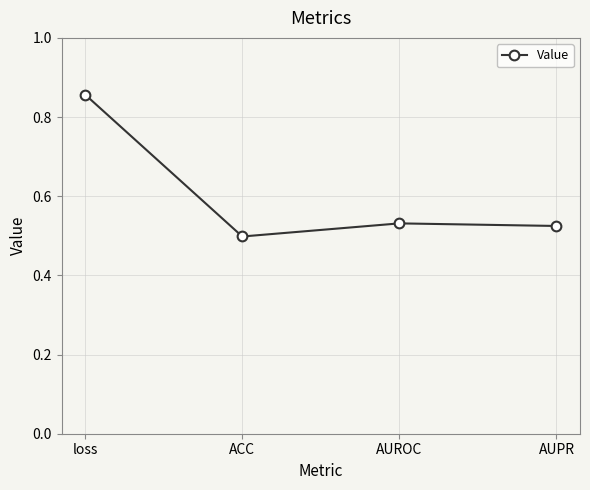

True or false: the data shows 0.9 at AUROC.

False